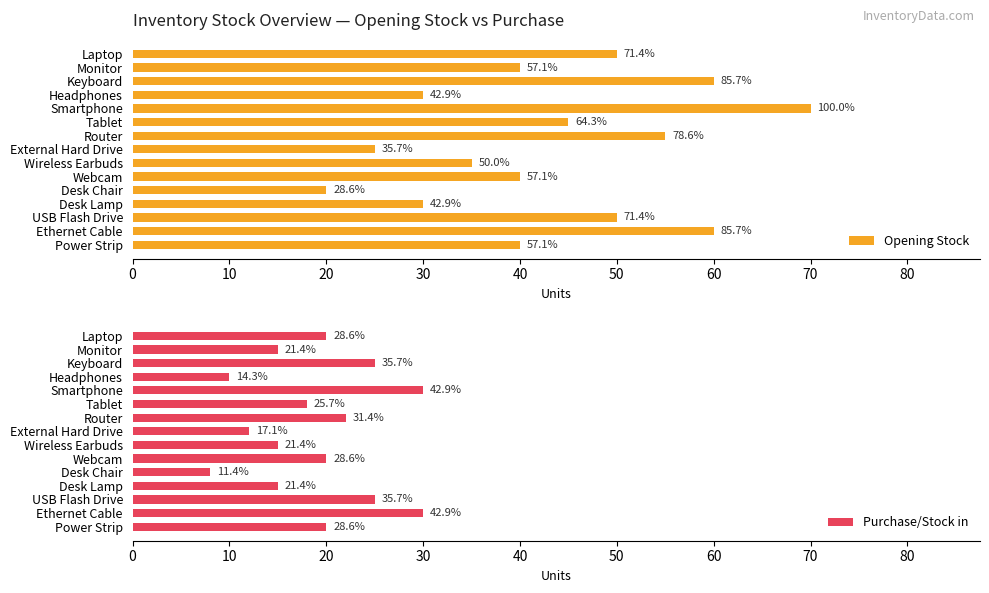

Between Headphones and Router, which series saw the biggest shift?

Opening Stock